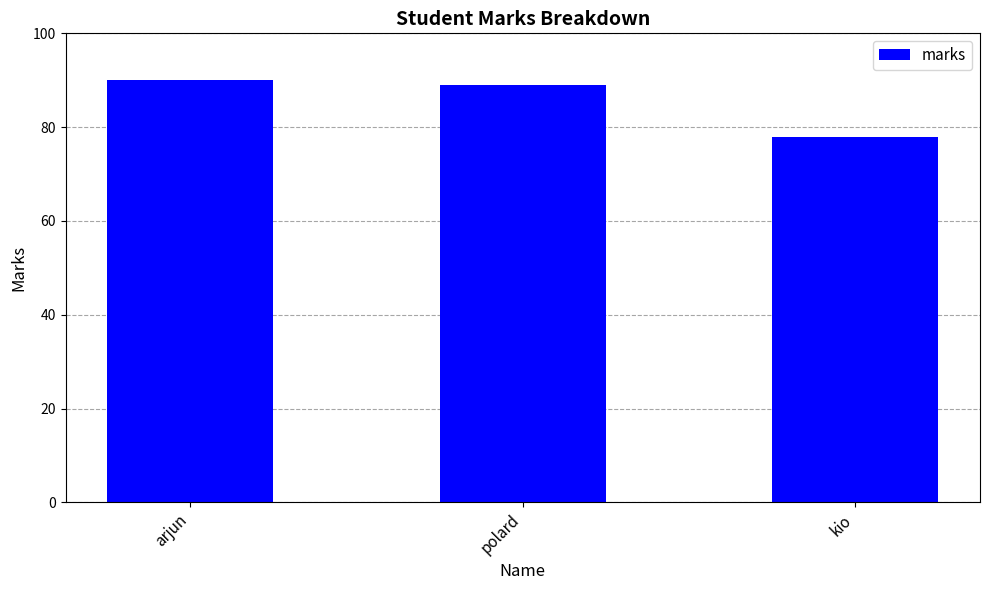

Which label corresponds to the smallest value in the chart?

kio